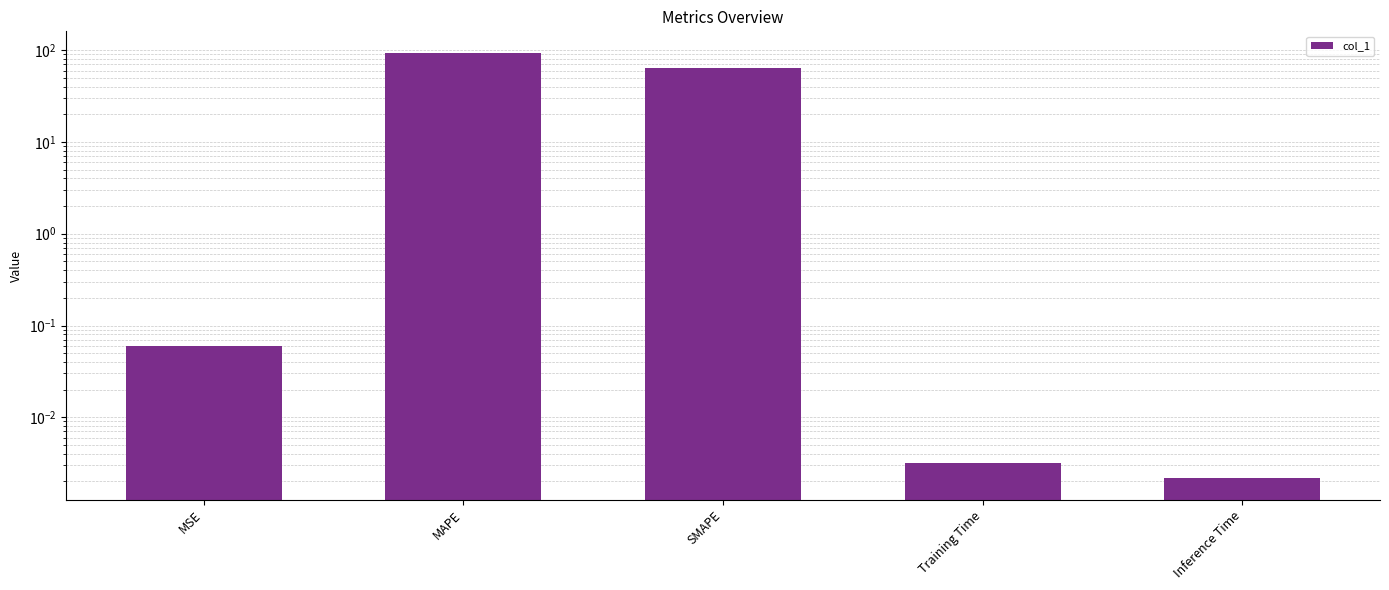

What is the greatest value displayed?

94.1